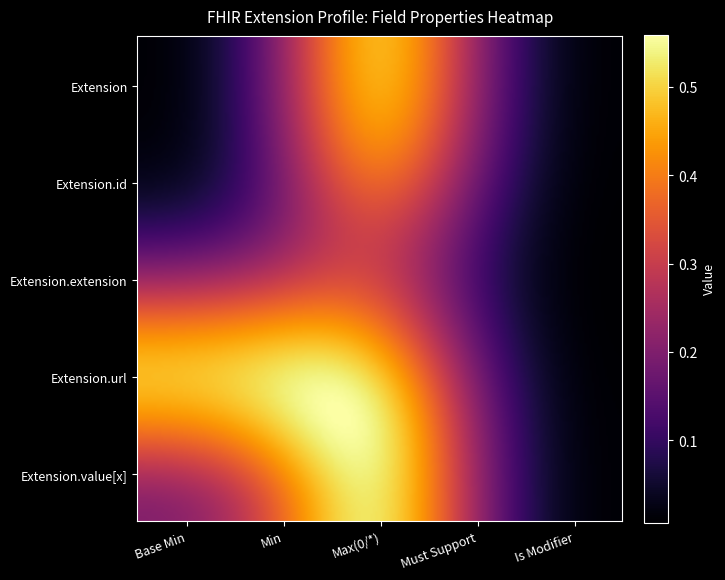

Rank the series by their maximum value, from lowest to highest.

Extension.id, Extension.extension, Extension.value[x], Extension, Extension.url